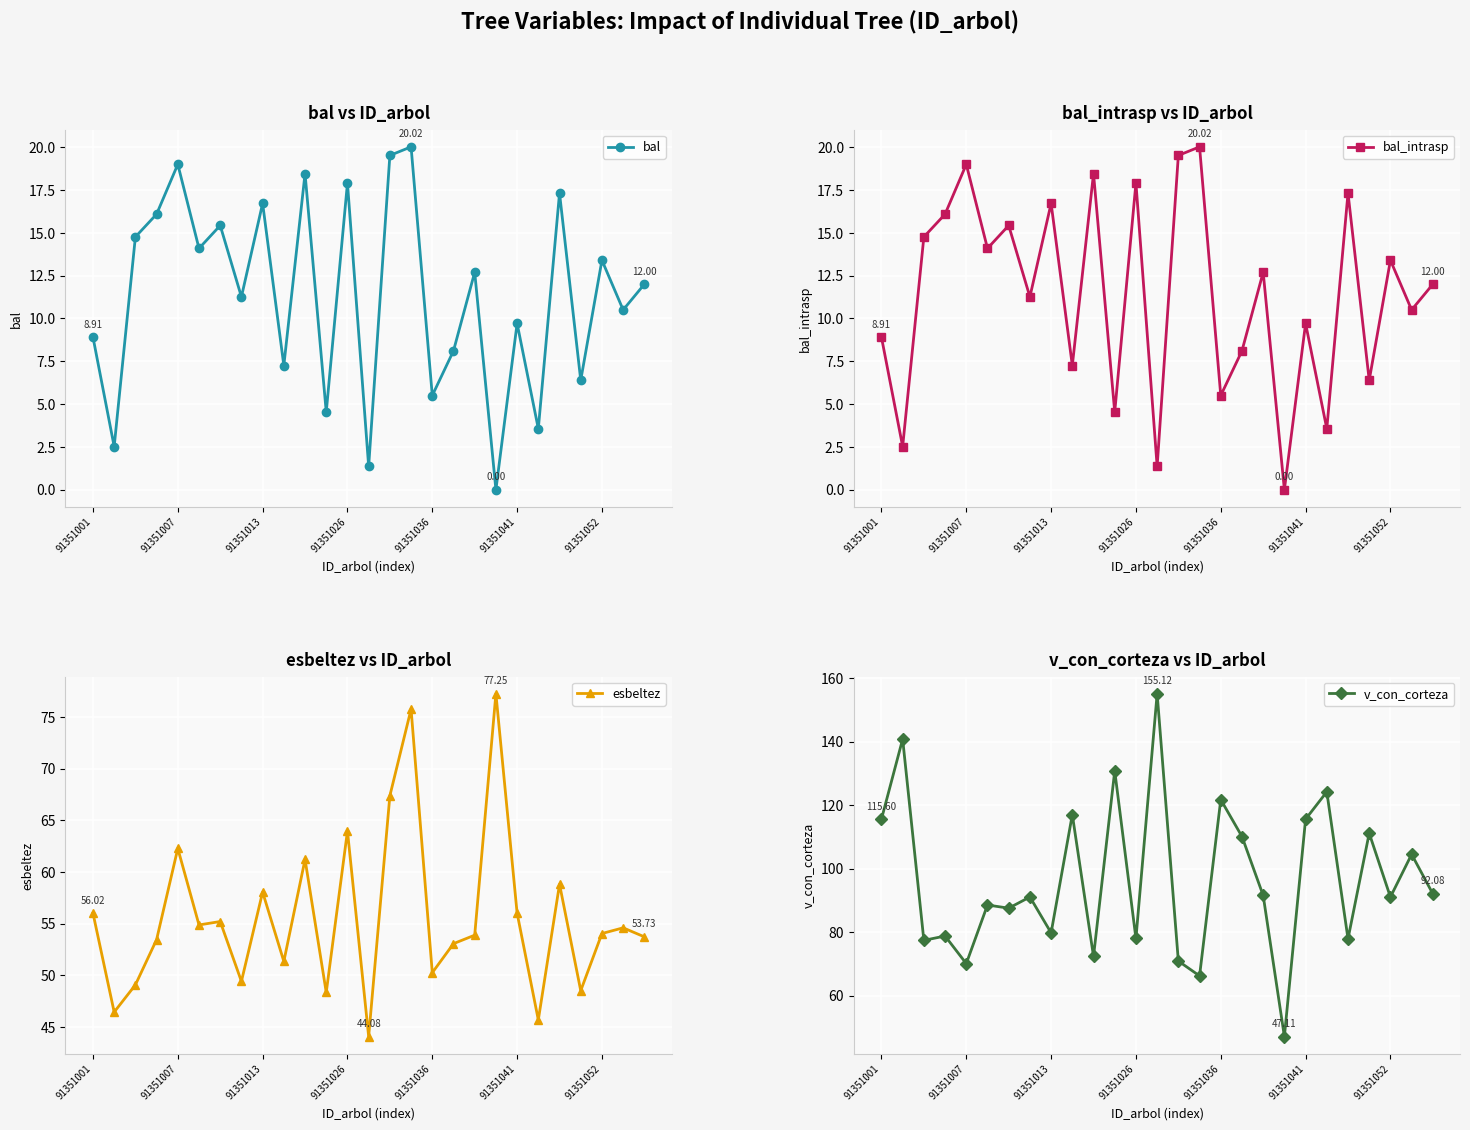

How many interior local valleys does the esbeltez series have?

9